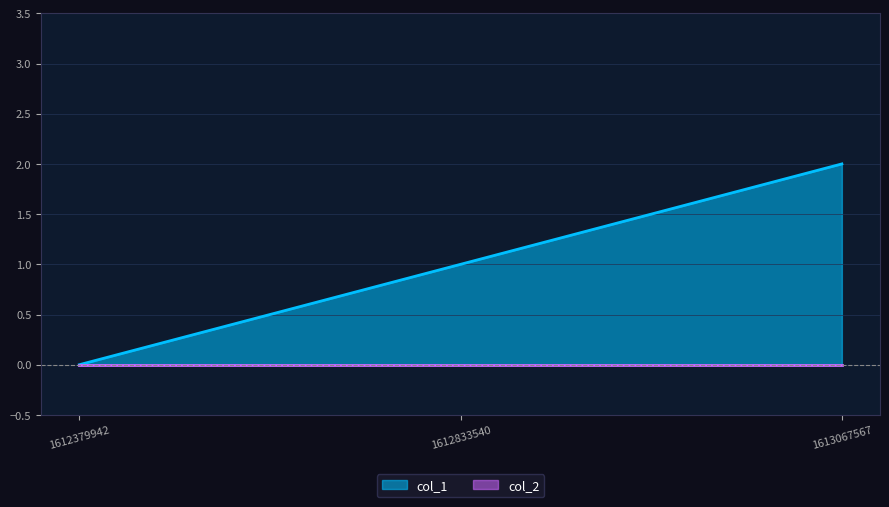

How many lines are shown in the chart?

2